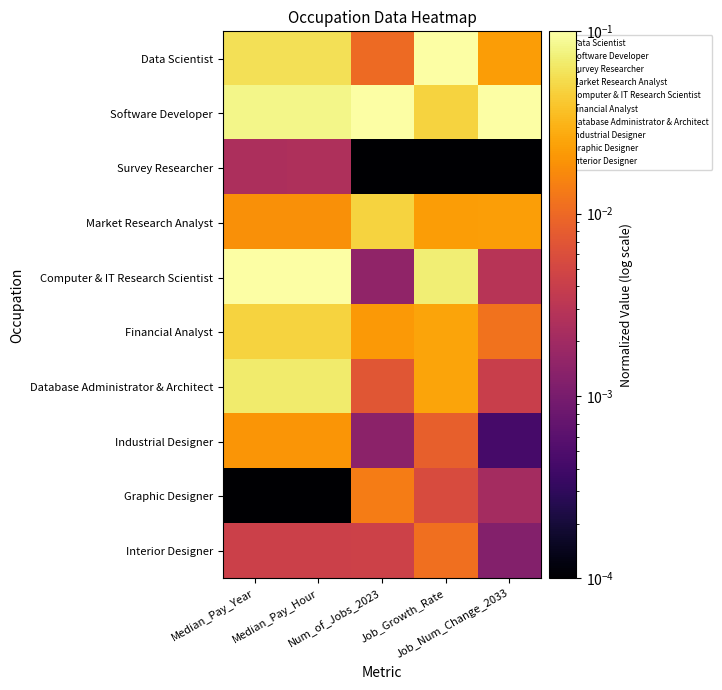

Reading left to right, list all the values displayed in this chart.

Data Scientist: Median_Pay_Year=0.1	Median_Pay_Hour=0.1	Num_of_Jobs_2023=0.0	Job_Growth_Rate=0.1	Job_Num_Change_2033=0.0
Software Developer: Median_Pay_Year=0.1	Median_Pay_Hour=0.1	Num_of_Jobs_2023=0.1	Job_Growth_Rate=0.0	Job_Num_Change_2033=0.1
Survey Researcher: Median_Pay_Year=0.0	Median_Pay_Hour=0.0	Num_of_Jobs_2023=0.0	Job_Growth_Rate=0.0	Job_Num_Change_2033=0.0
Market Research Analyst: Median_Pay_Year=0.0	Median_Pay_Hour=0.0	Num_of_Jobs_2023=0.0	Job_Growth_Rate=0.0	Job_Num_Change_2033=0.0
Computer & IT Research Scientist: Median_Pay_Year=0.1	Median_Pay_Hour=0.1	Num_of_Jobs_2023=0.0	Job_Growth_Rate=0.1	Job_Num_Change_2033=0.0
Financial Analyst: Median_Pay_Year=0.0	Median_Pay_Hour=0.0	Num_of_Jobs_2023=0.0	Job_Growth_Rate=0.0	Job_Num_Change_2033=0.0
Database Administrator & Architect: Median_Pay_Year=0.1	Median_Pay_Hour=0.1	Num_of_Jobs_2023=0.0	Job_Growth_Rate=0.0	Job_Num_Change_2033=0.0
Industrial Designer: Median_Pay_Year=0.0	Median_Pay_Hour=0.0	Num_of_Jobs_2023=0.0	Job_Growth_Rate=0.0	Job_Num_Change_2033=0.0
Graphic Designer: Median_Pay_Year=0.0	Median_Pay_Hour=0.0	Num_of_Jobs_2023=0.0	Job_Growth_Rate=0.0	Job_Num_Change_2033=0.0
Interior Designer: Median_Pay_Year=0.0	Median_Pay_Hour=0.0	Num_of_Jobs_2023=0.0	Job_Growth_Rate=0.0	Job_Num_Change_2033=0.0